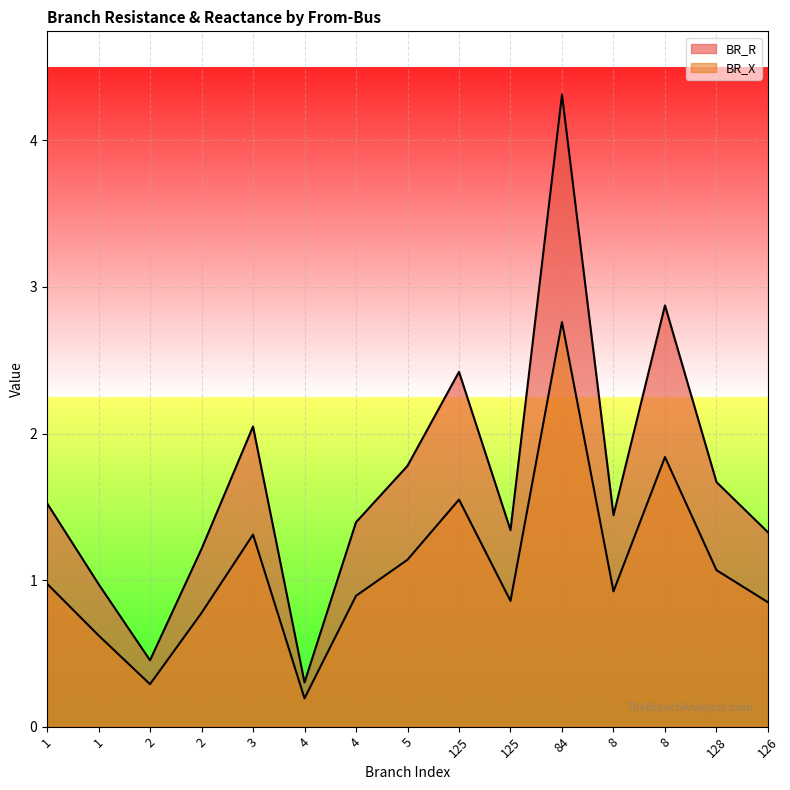

Which series changed the most between 2 and 8?

BR_R